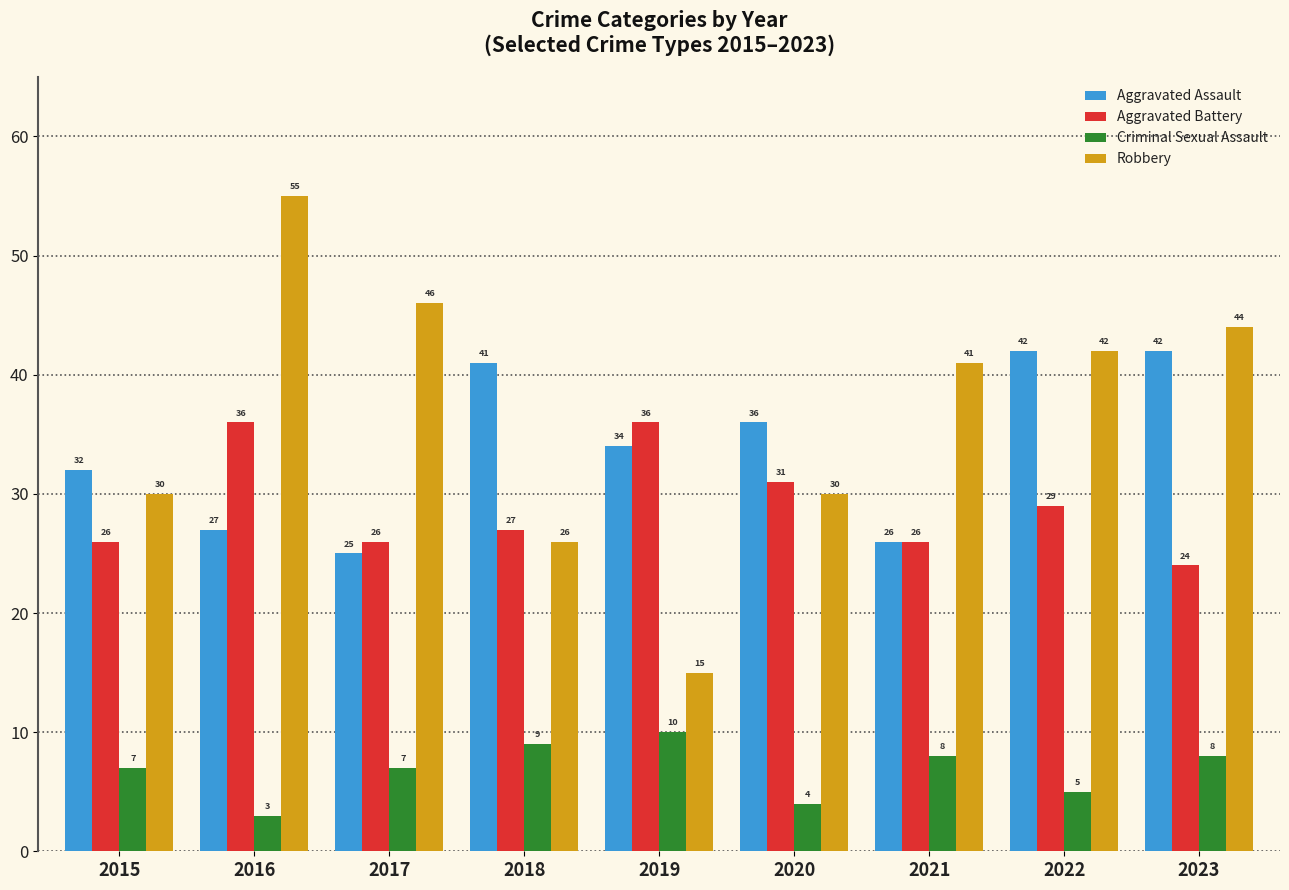

Read the Aggravated Assault value at 2015, to the nearest 10.

30